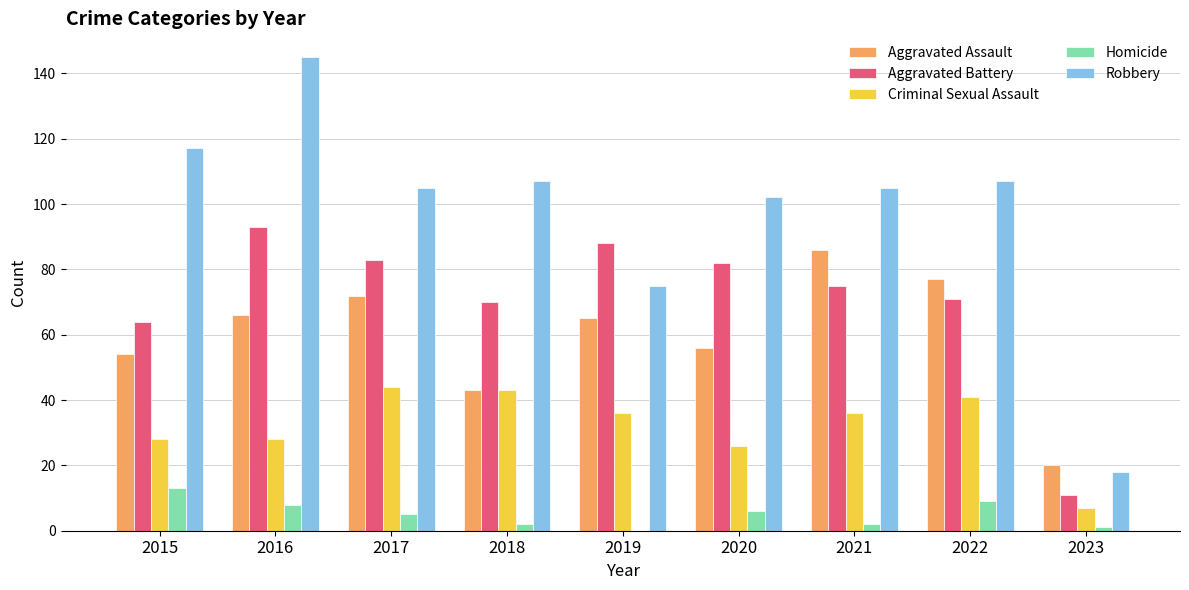

At which label does Robbery first exceed 105?

2015